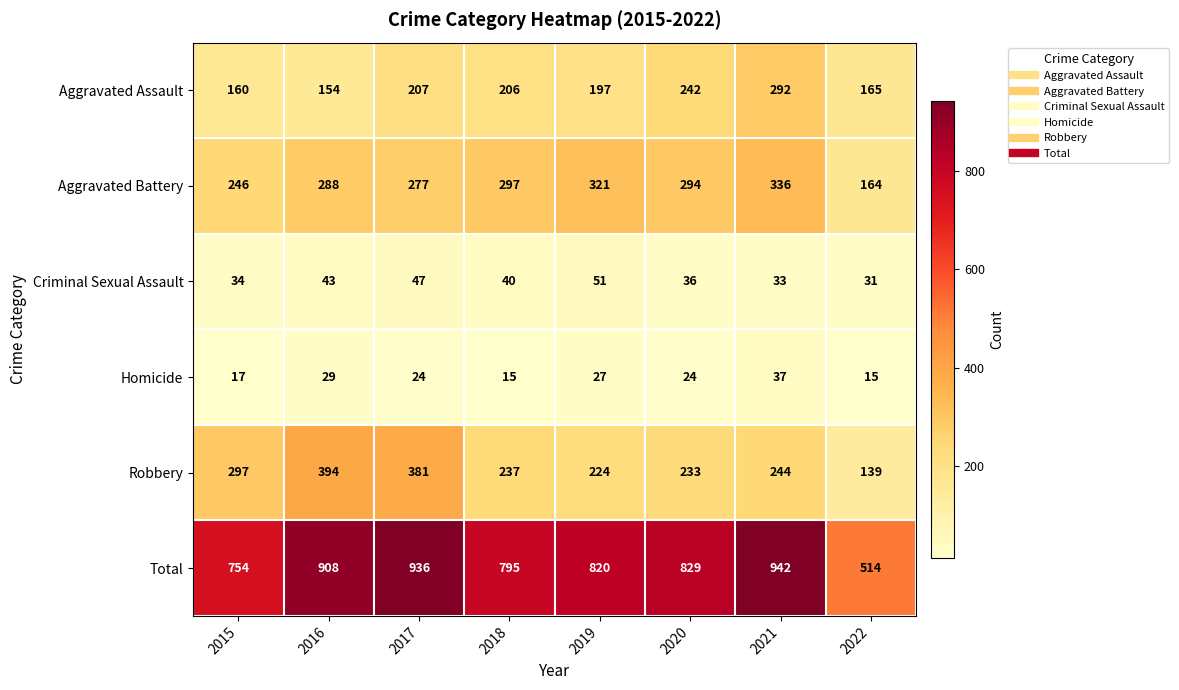

What is the difference between the highest and lowest values at 2021?

909